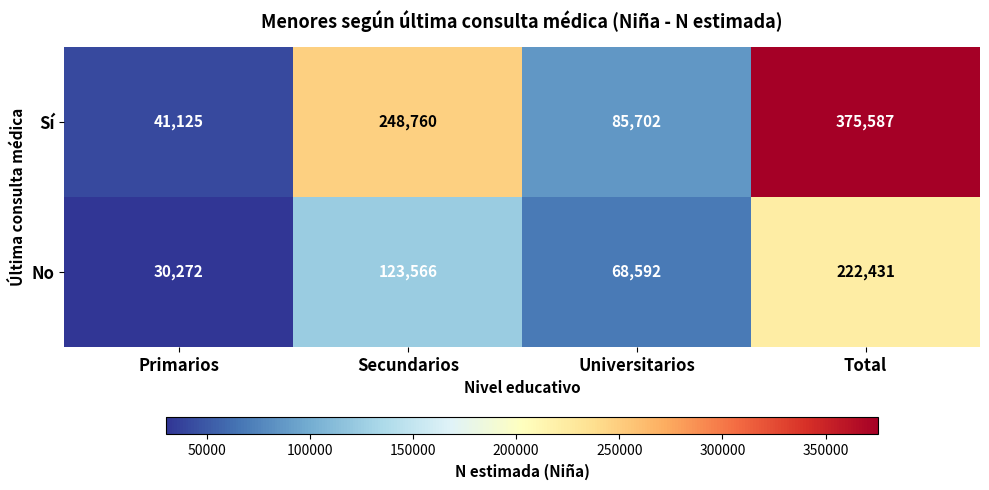

What is the sum of the Sí values at Primarios and Total?

416712